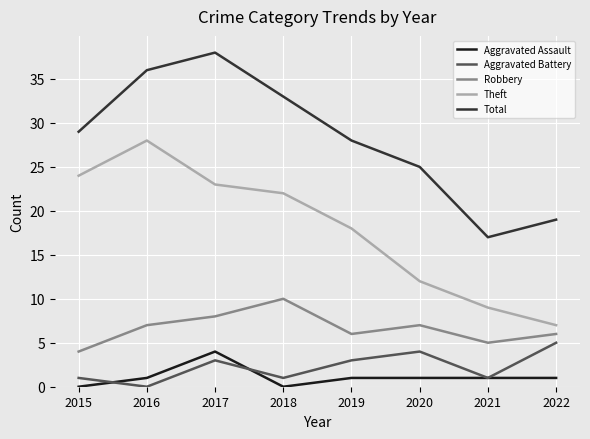

Reading left to right, what are all the values shown in this chart?

Aggravated Assault: 0	1	4	0	1	1	1	1
Aggravated Battery: 1	0	3	1	3	4	1	5
Robbery: 4	7	8	10	6	7	5	6
Theft: 24	28	23	22	18	12	9	7
Total: 29	36	38	33	28	25	17	19